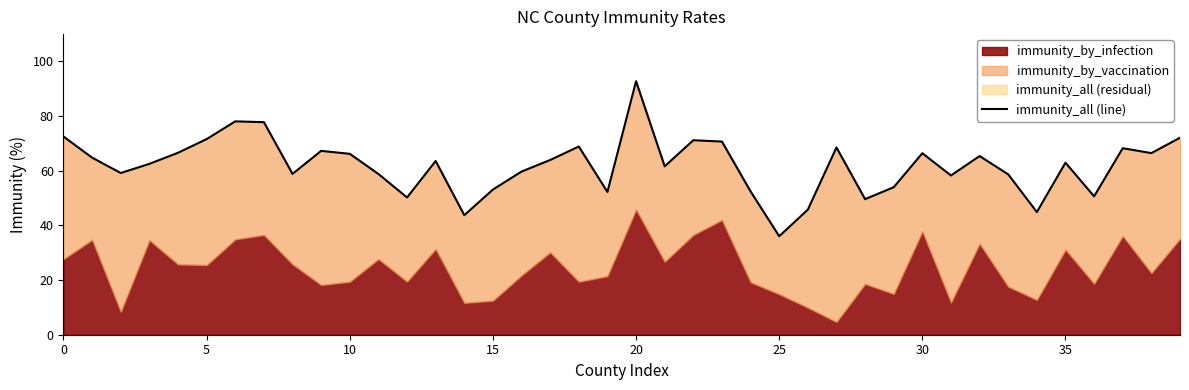

How many values exceed 63?

20